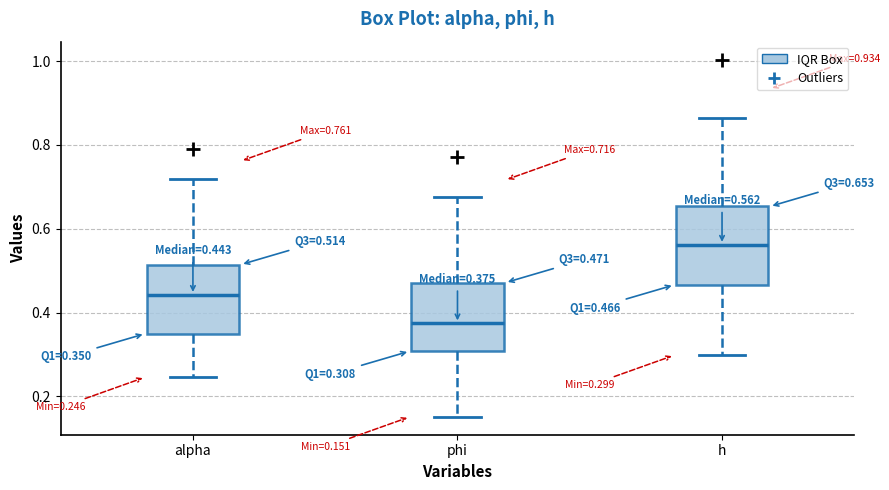

Which box's median line is the highest?

h